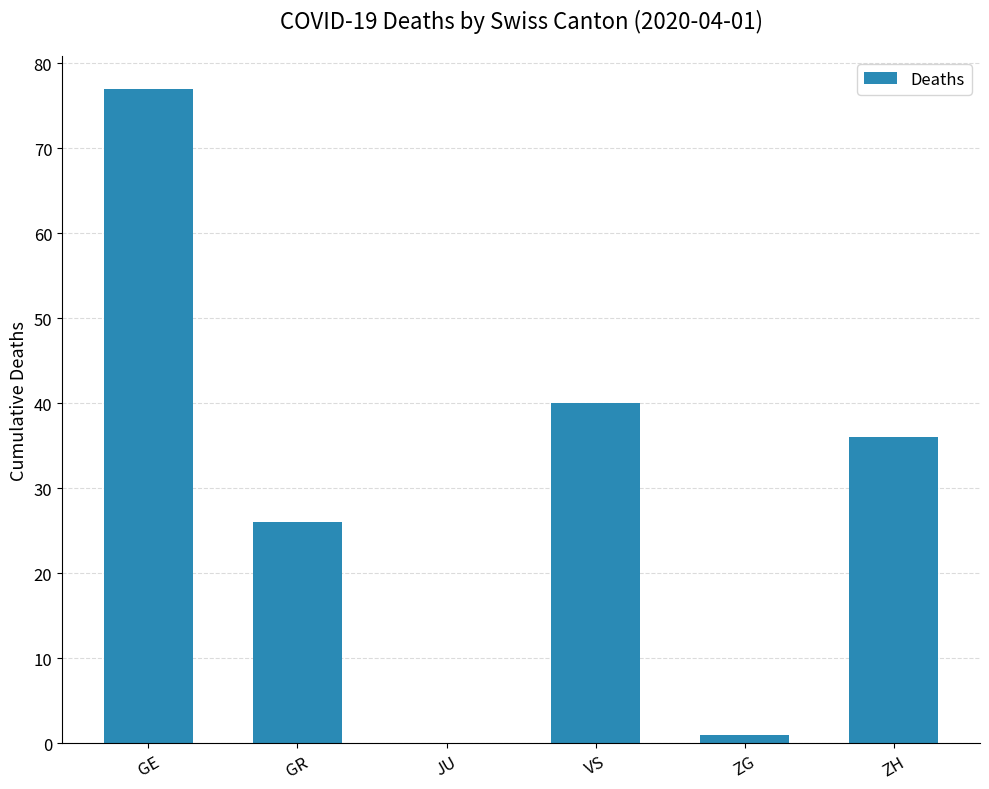

True or false: the data shows 40 at VS.

True